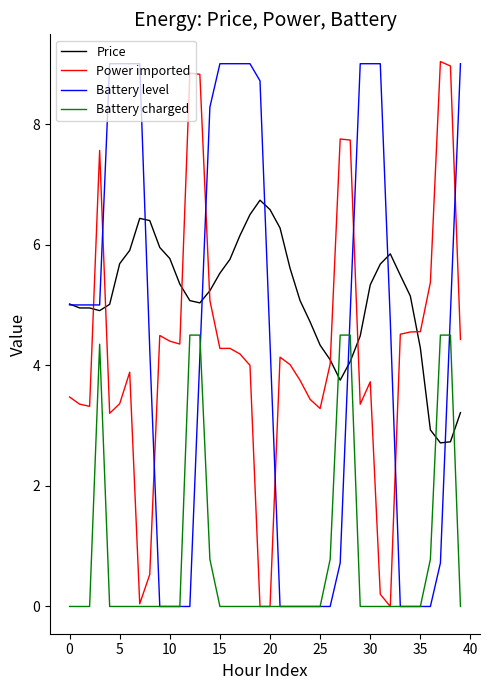

Which series has the largest total across all categories?

Price